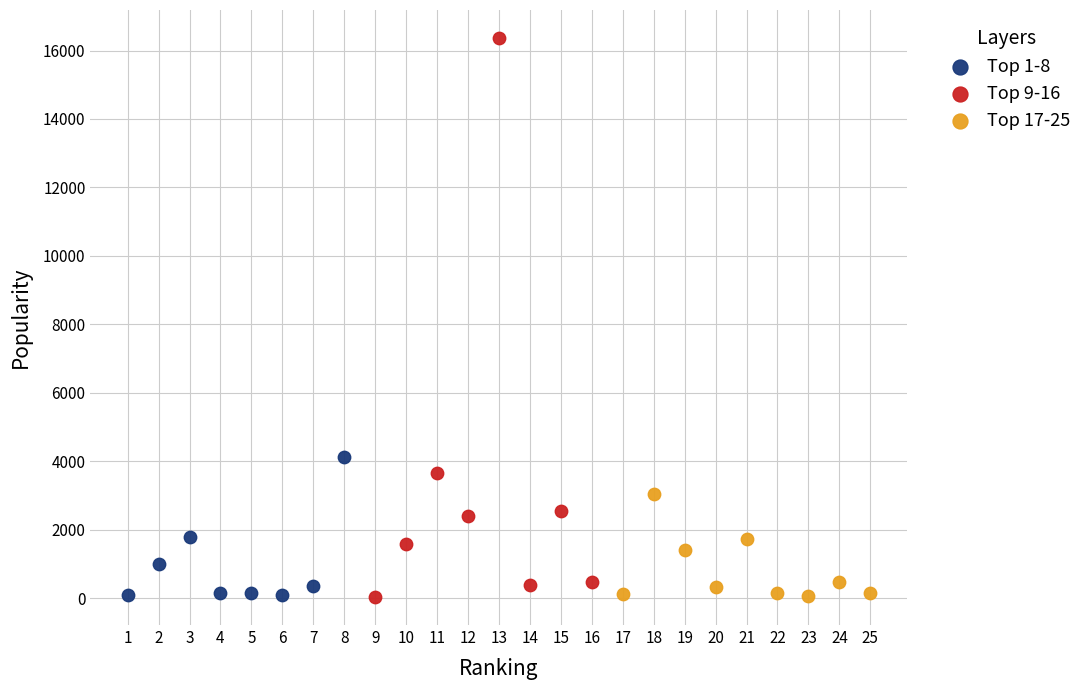

Which series contains the highest Y value?

Top 9-16